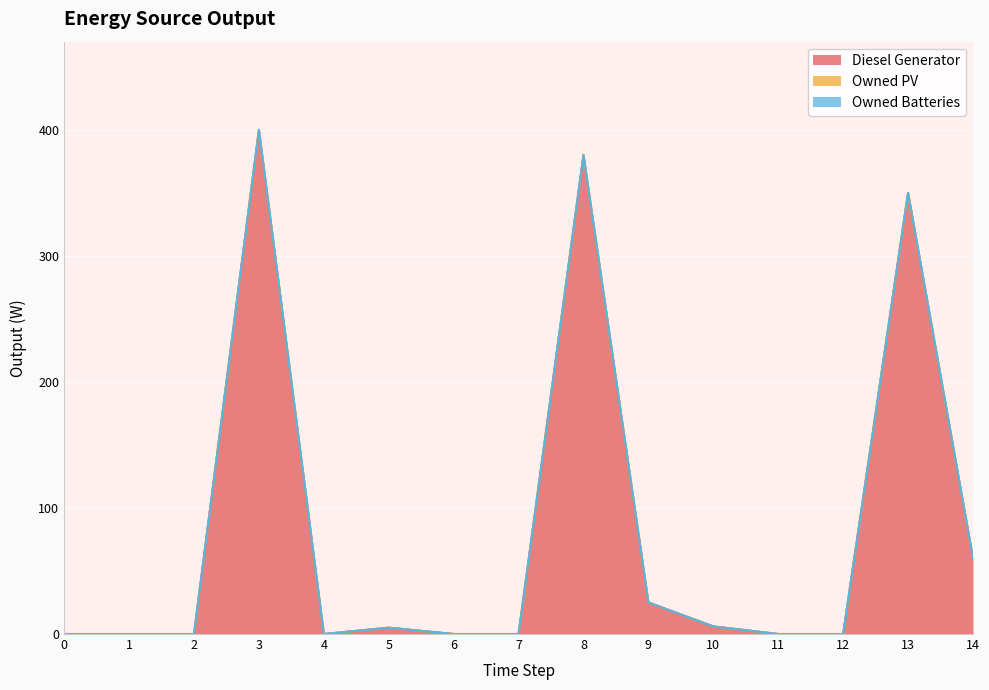

True or false: Owned PV and Diesel Generator intersect in this chart.

False